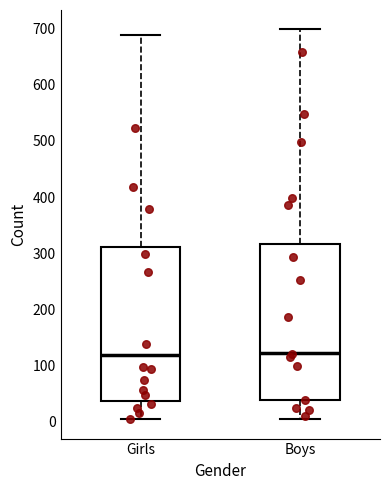

Reading left to right, transcribe this box plot: for each box, give where its median line is, the range the box spans, and where its two whiskers end, as read against the y-axis. The values are not printed on the chart, so give them approximately, as read against the axis.

Girls: median 120, box 40 to 310, whiskers 10 to 690
Boys: median 120, box 40 to 320, whiskers 10 to 700